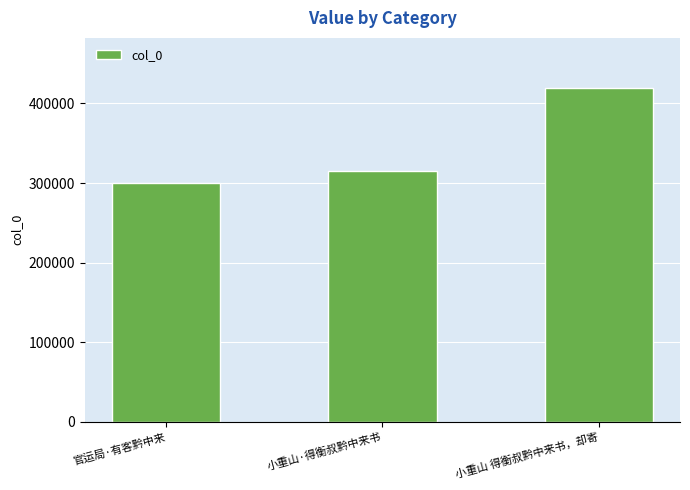

The value at 官运局·有客黔中来 is 300628. True or false?

True